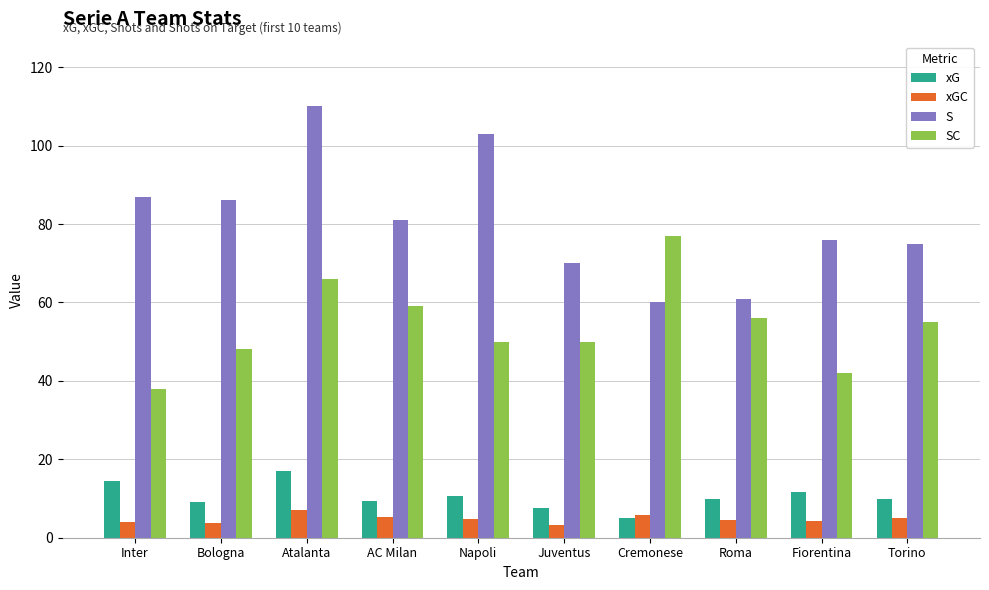

What value does the S series have at Cremonese?

60.0